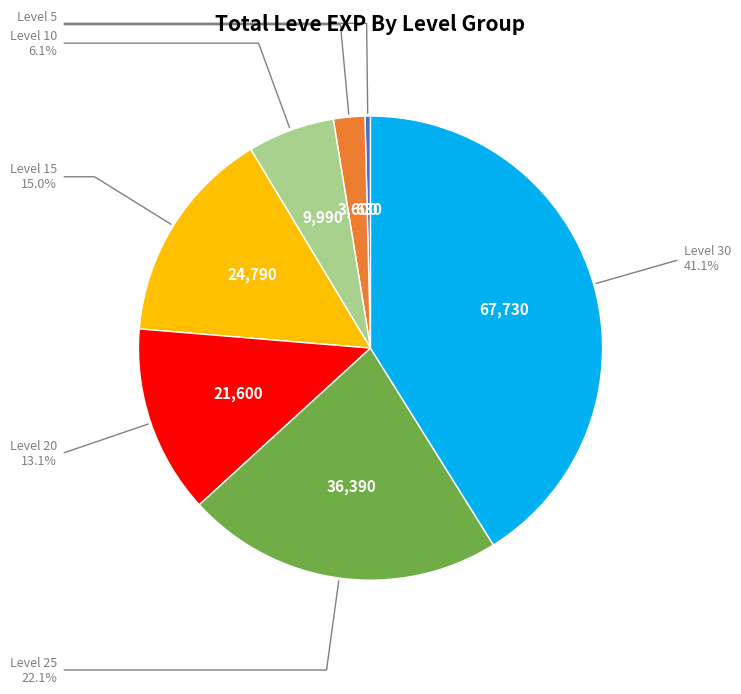

Is there any slice that represents more than half of the pie?

No